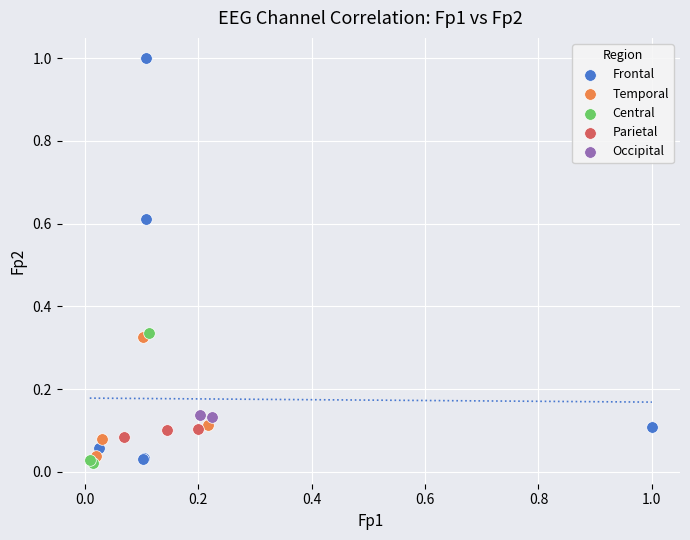

Which series has the largest Y range (max minus min)?

Frontal